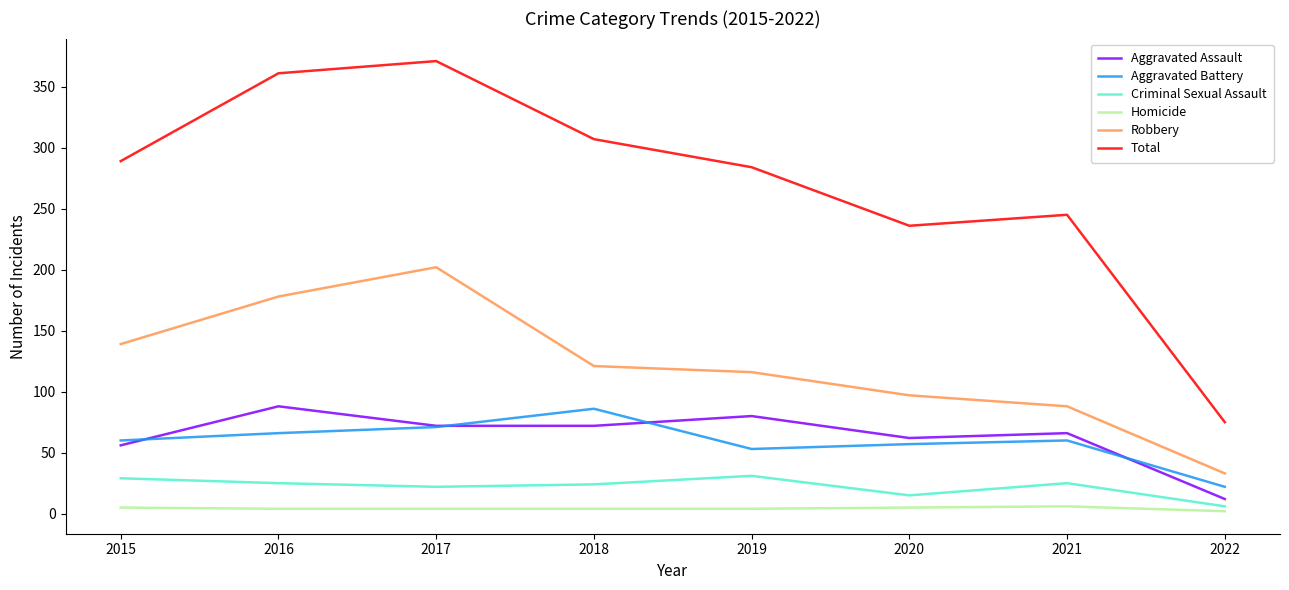

What are all the series names shown in the legend?

Aggravated Assault, Aggravated Battery, Criminal Sexual Assault, Homicide, Robbery, Total